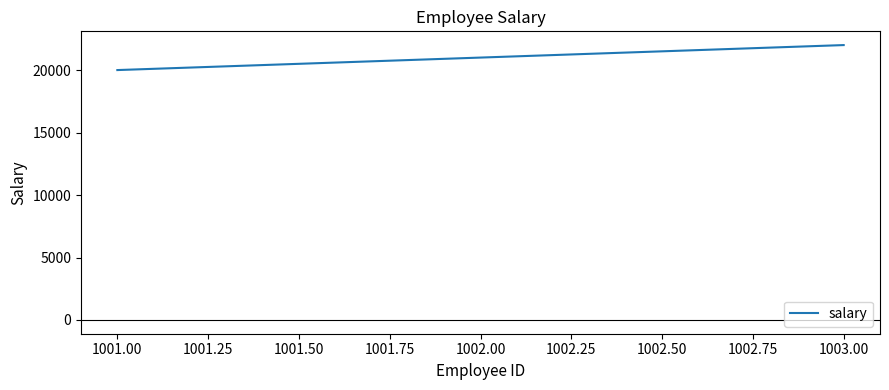

Reading left to right, transcribe all the data shown in this chart.

20000	21000	22000